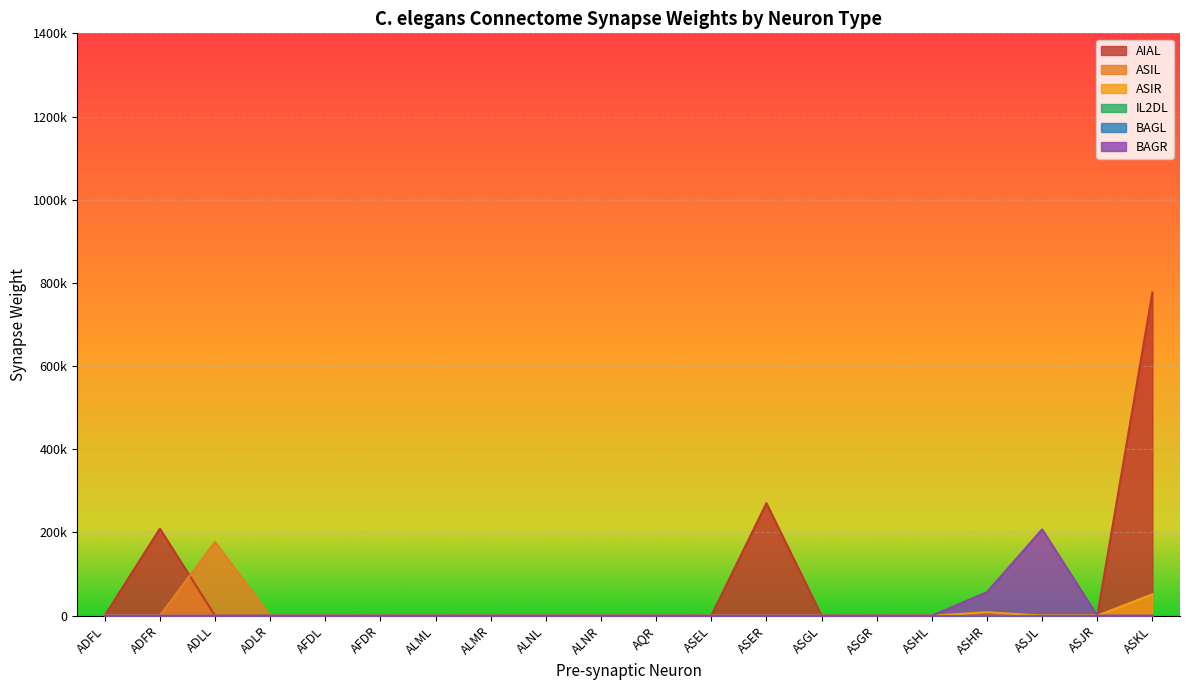

After their last crossing, which series has the higher values: BAGL or BAGR?

BAGL